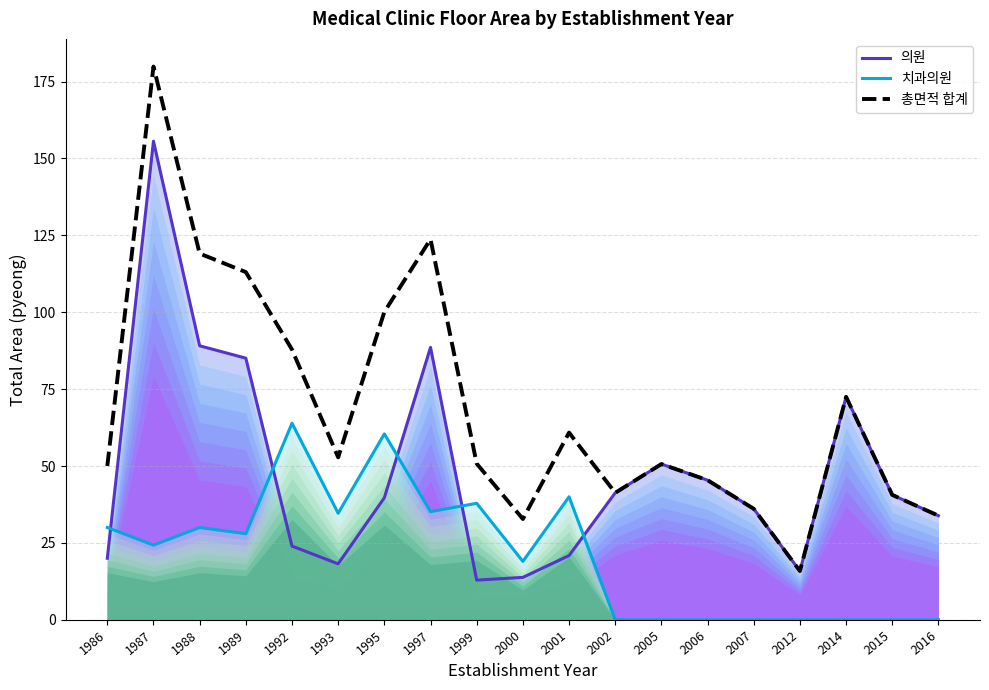

How many distinct data groups are displayed?

3